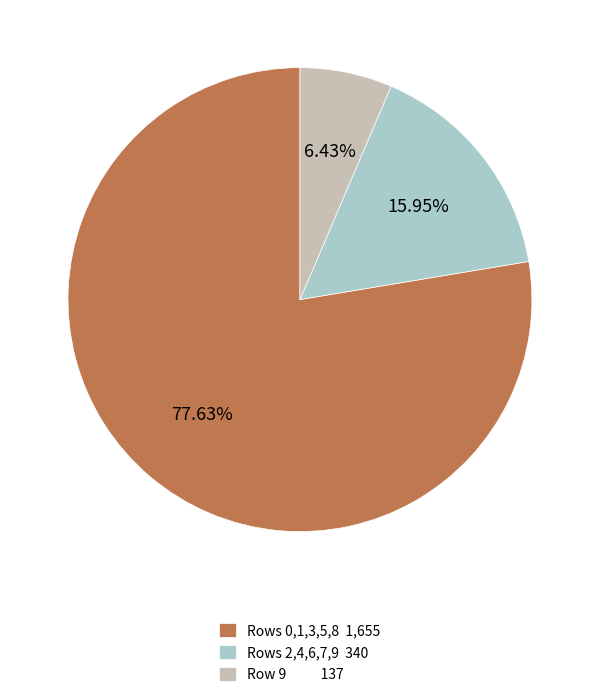

Rank the categories by value from lowest to highest.

Row 9 137, Rows 2,4,6,7,9 340, Rows 0,1,3,5,8 1,655